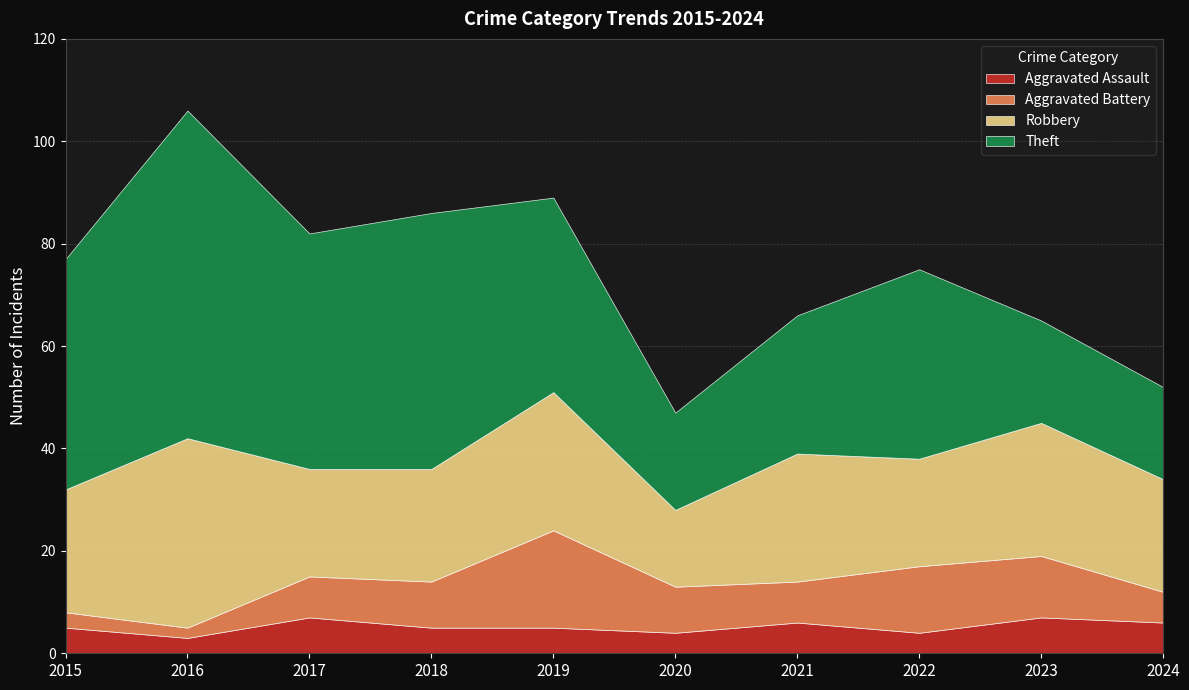

Is the value of Aggravated Battery at 2023 greater than the value of Robbery at 2021?

No